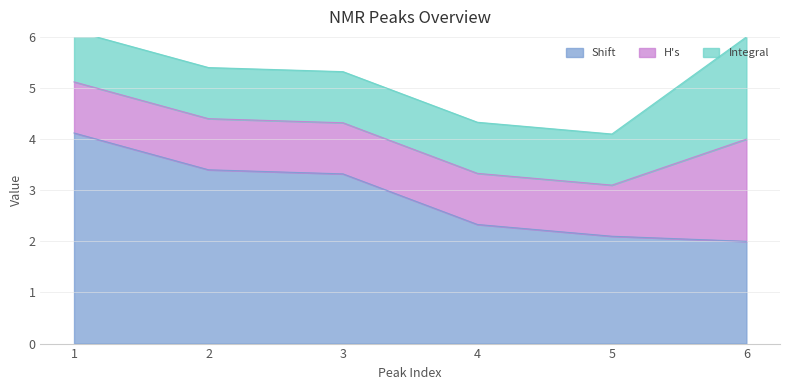

What is the difference between the highest and lowest values at 4?

1.3